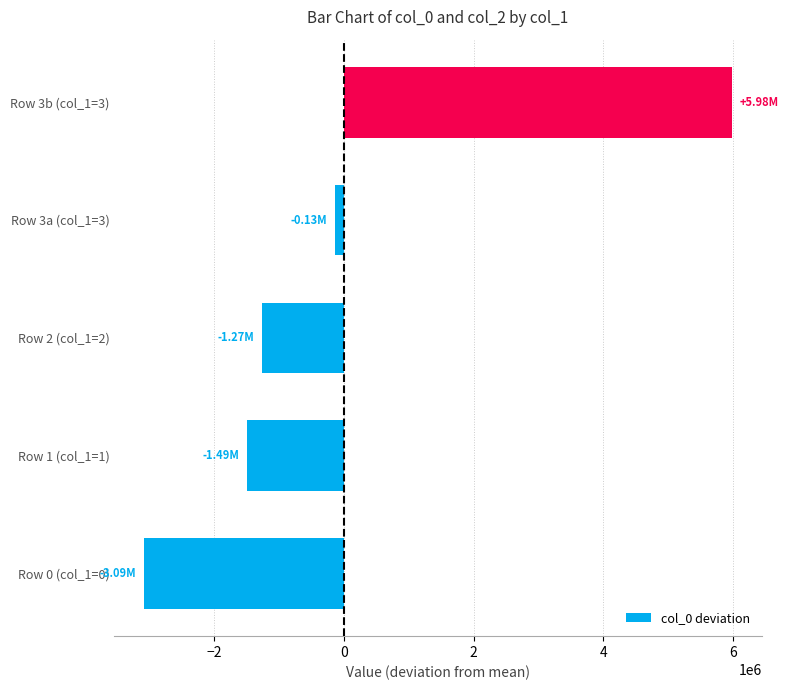

What is the difference between the second highest and second lowest values?

1360843.0